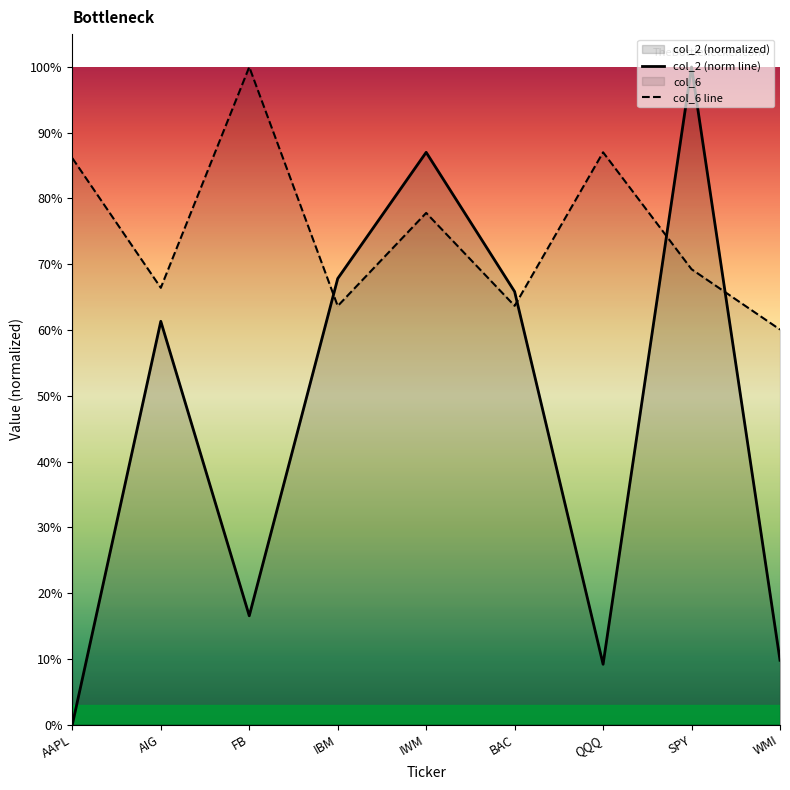

Between BAC and FB, which is larger?

BAC